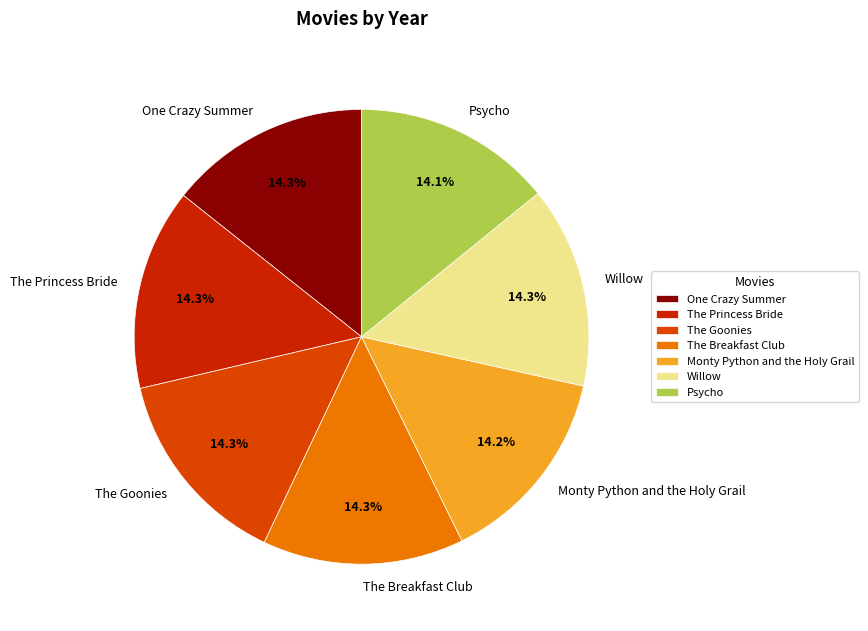

How many slices are in this pie chart?

7